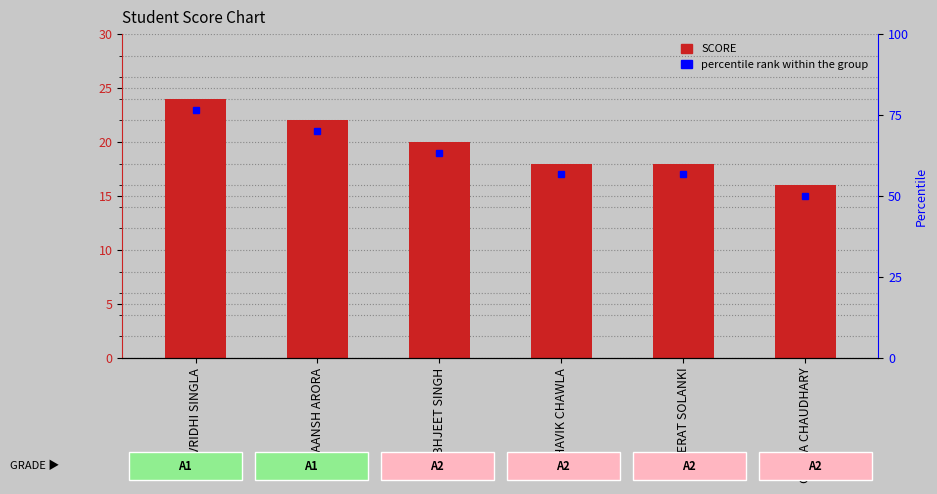

What is the value of the 4th bar from the left?

18